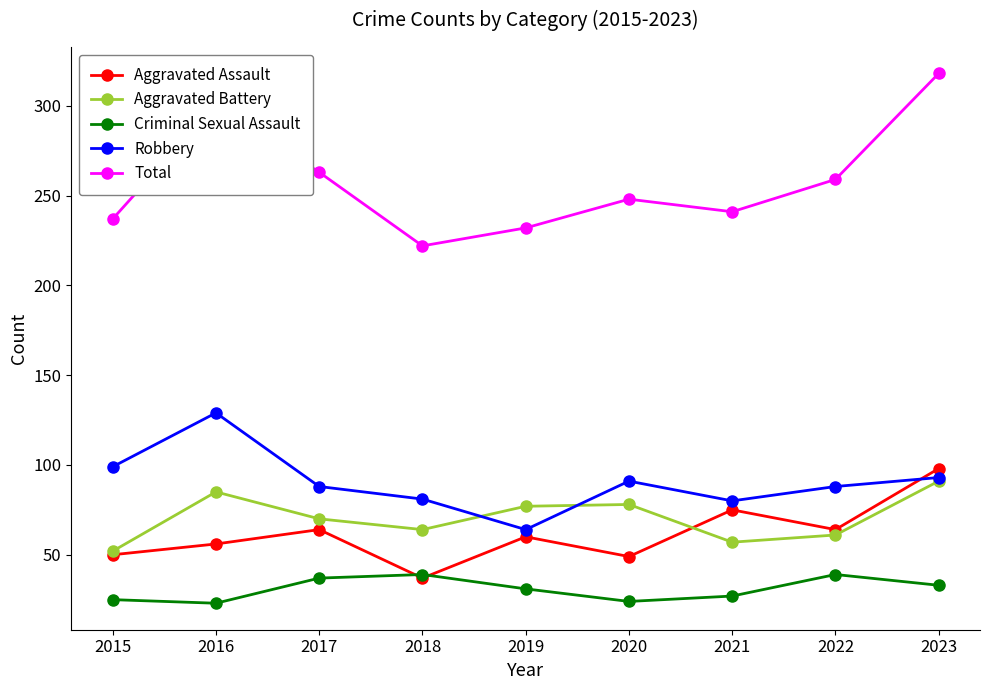

True or false: Robbery and Criminal Sexual Assault intersect in this chart.

False